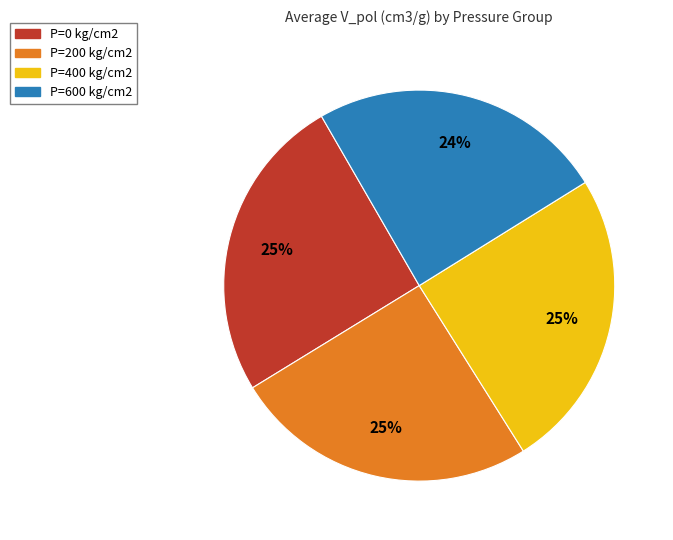

Is there a majority slice in this chart?

No